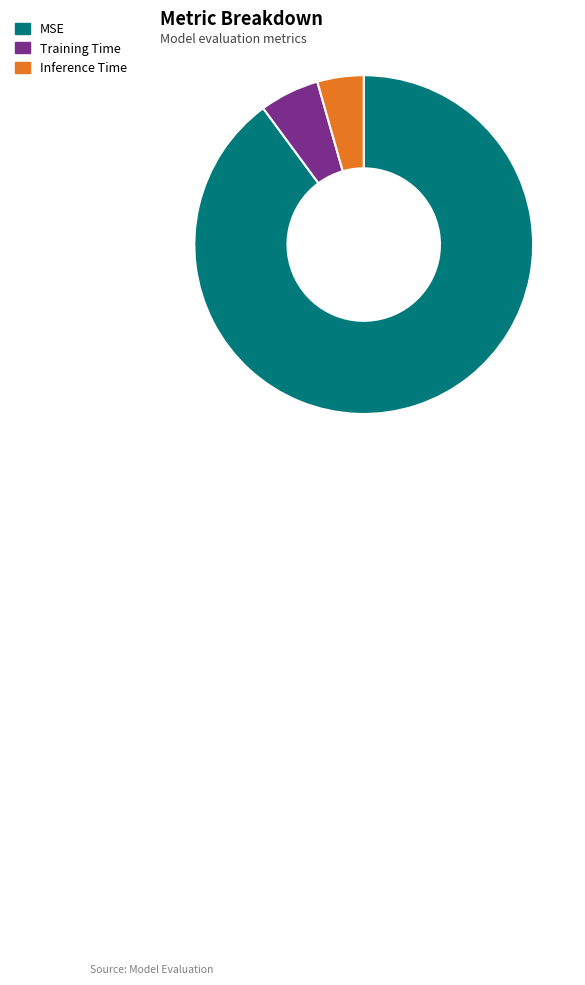

Do MSE and Inference Time together represent more than half of the pie?

Yes